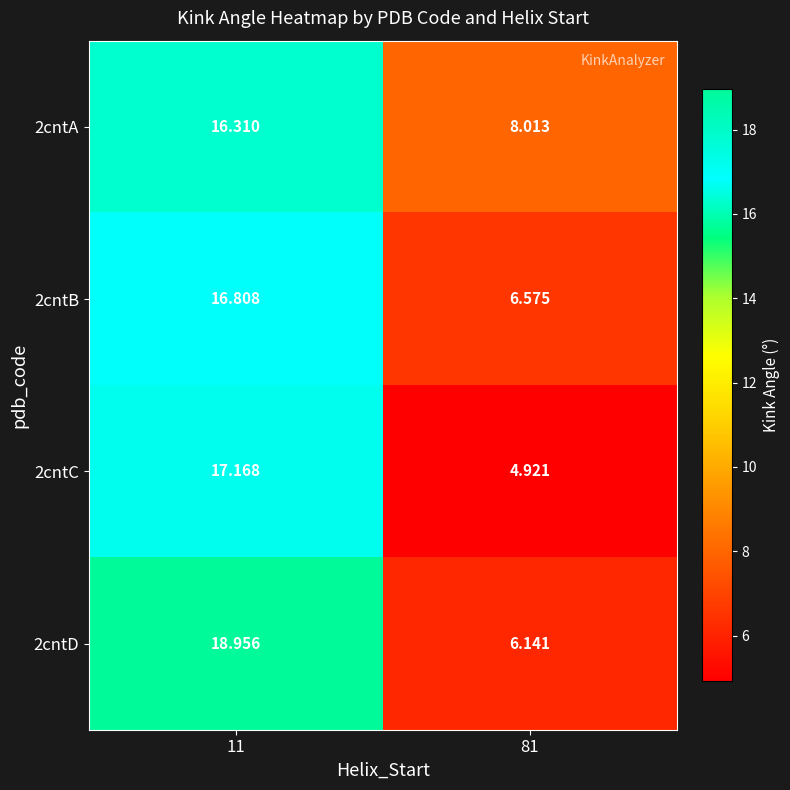

List the series in order of their peak value, lowest first.

2cntA, 2cntB, 2cntC, 2cntD